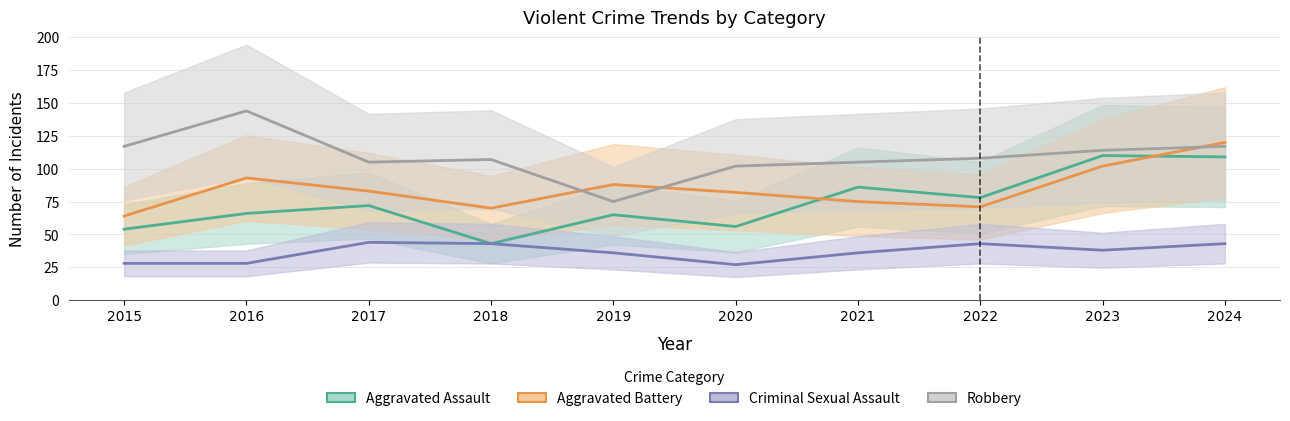

The value of Aggravated Battery at 2020 is 26. True or false?

False